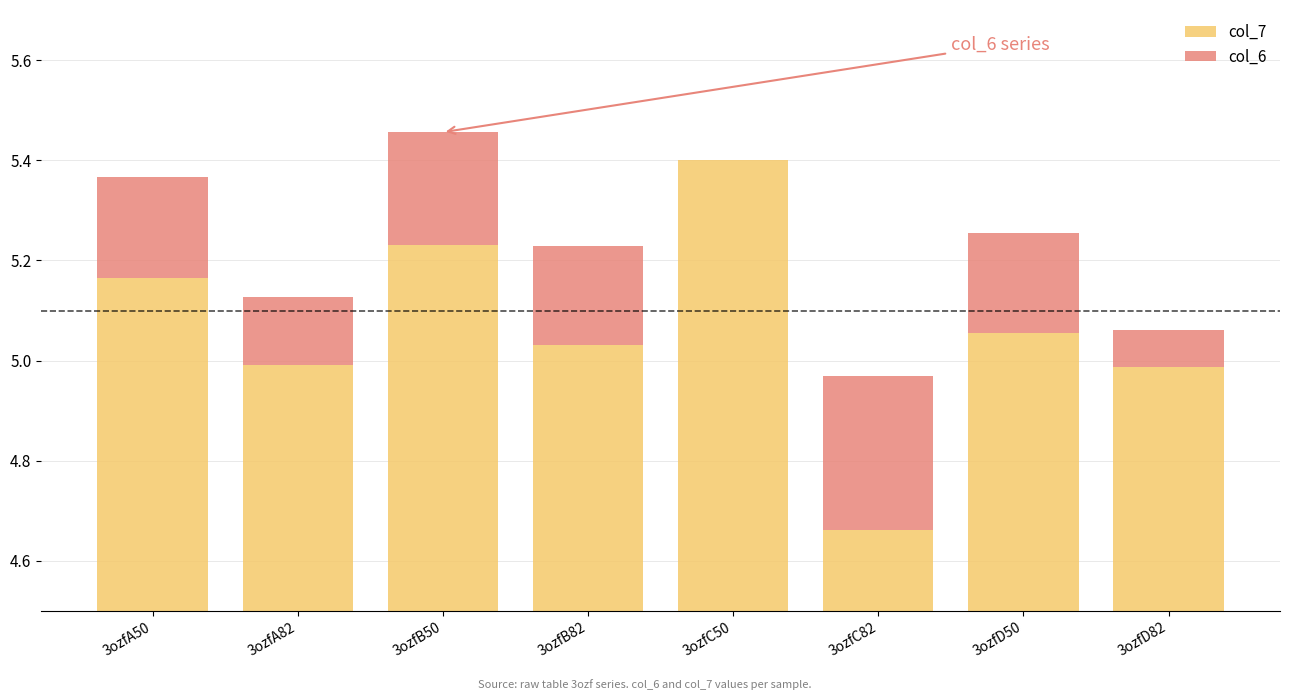

How many positive values does the col_6 series have?

7